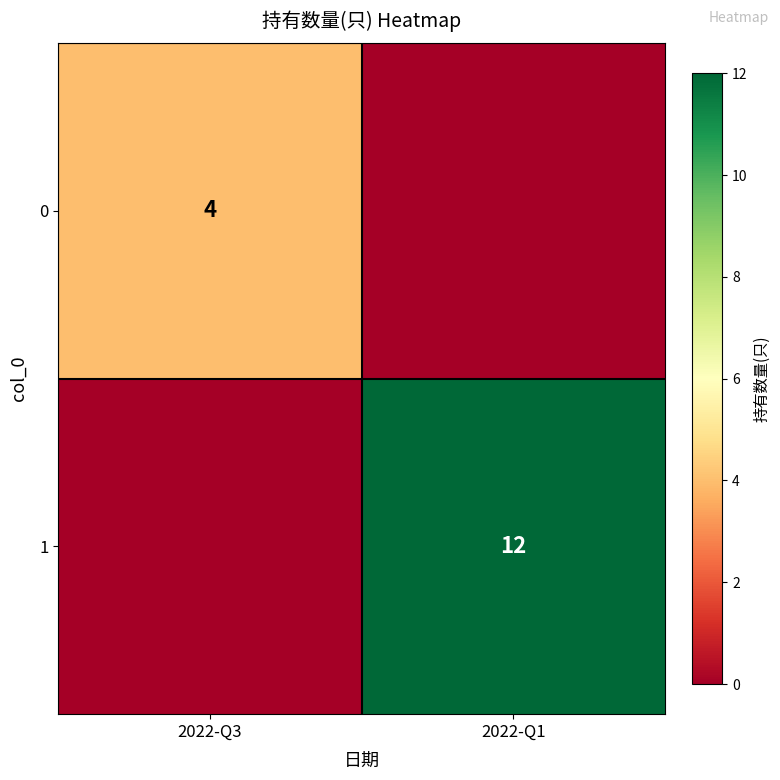

Is it true that 0 equals 2 at 2022-Q3?

False